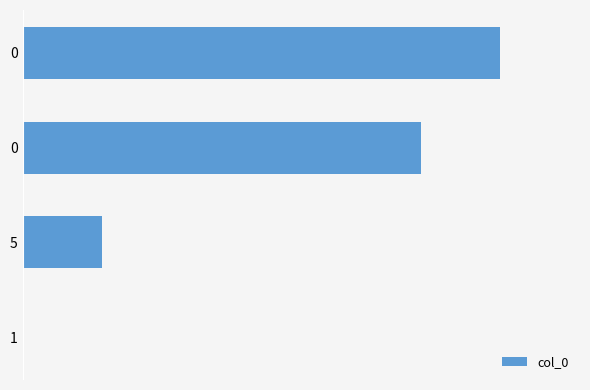

Count the number of values greater than 5.

1